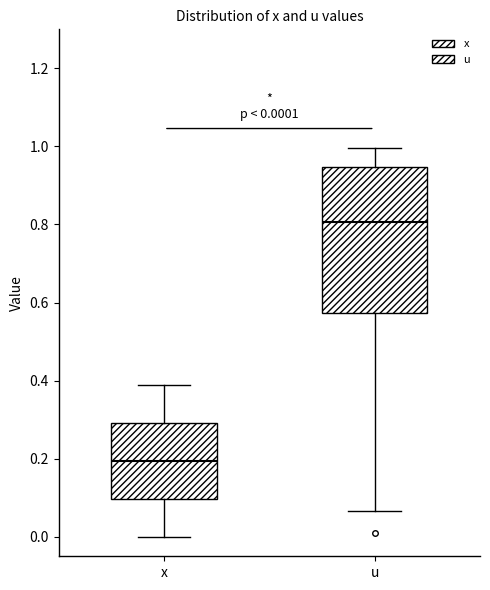

Comparing the boxes themselves (not the whiskers), which one is the tallest?

u